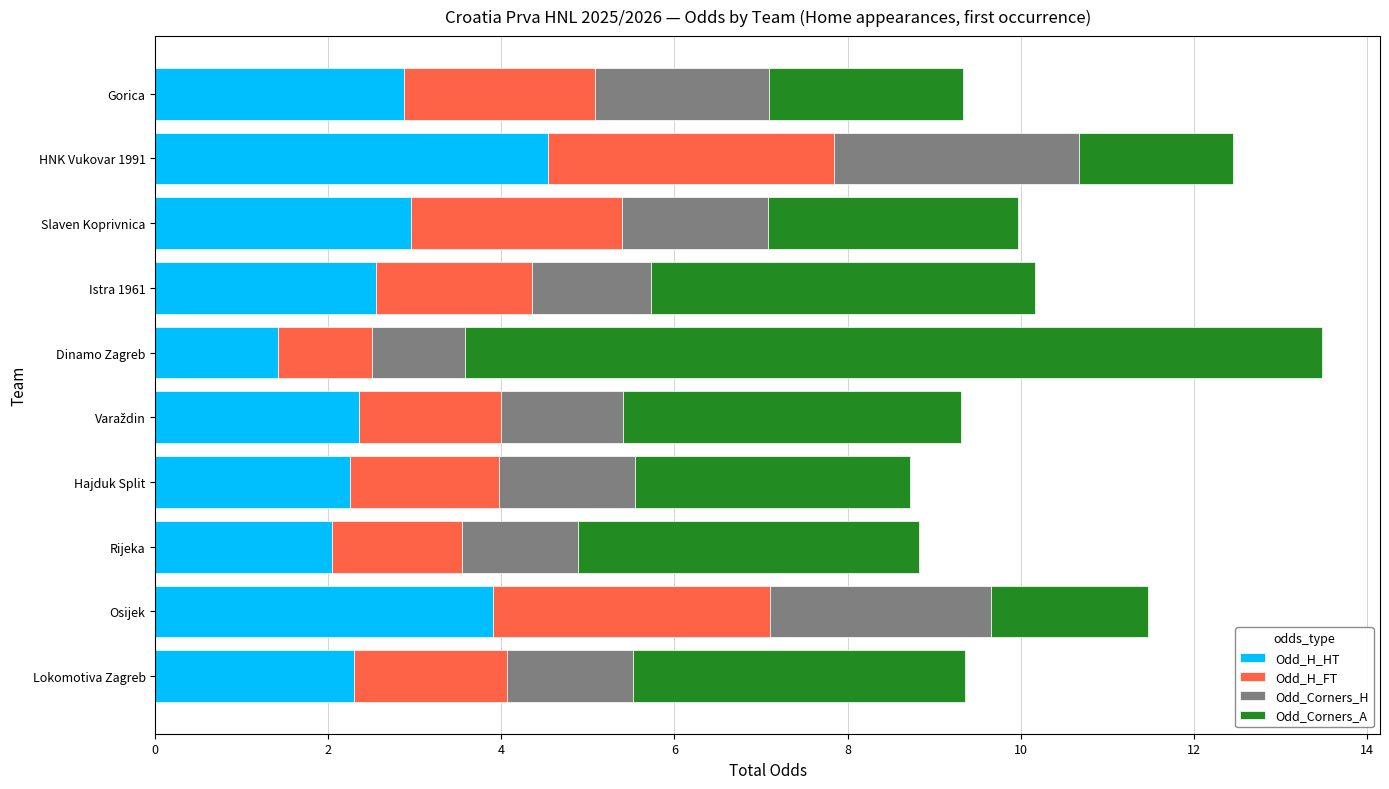

What is the maximum value for Odd_H_HT?

4.5